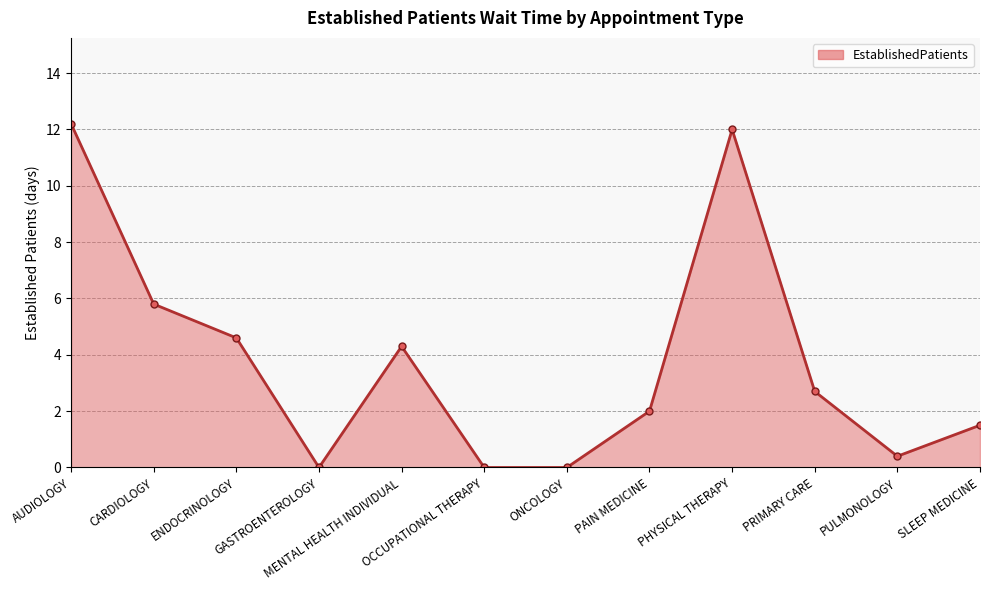

What is the difference between the values at ENDOCRINOLOGY and GASTROENTEROLOGY?

4.6